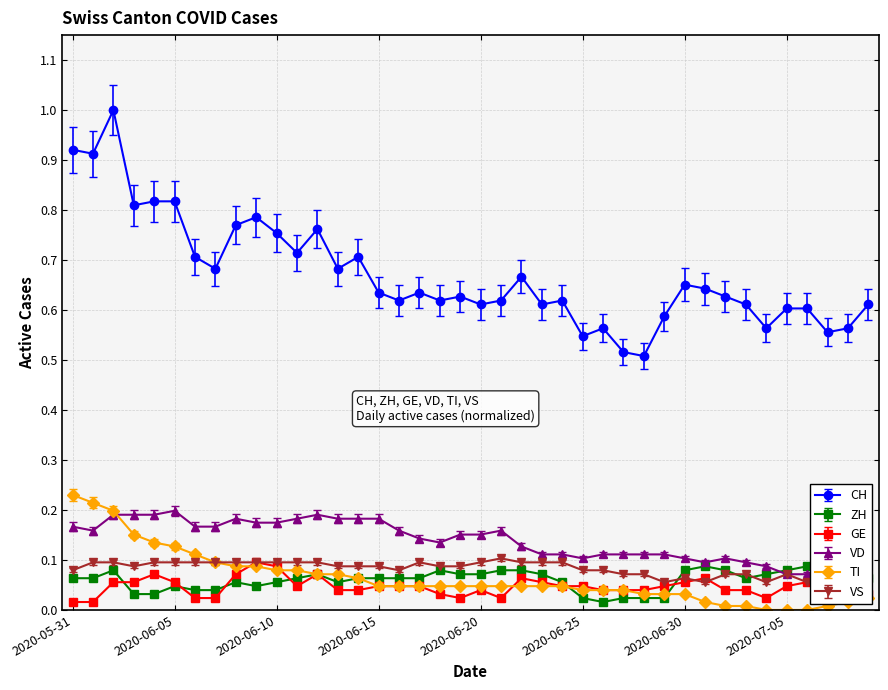

Count the number of categories in the chart.

40